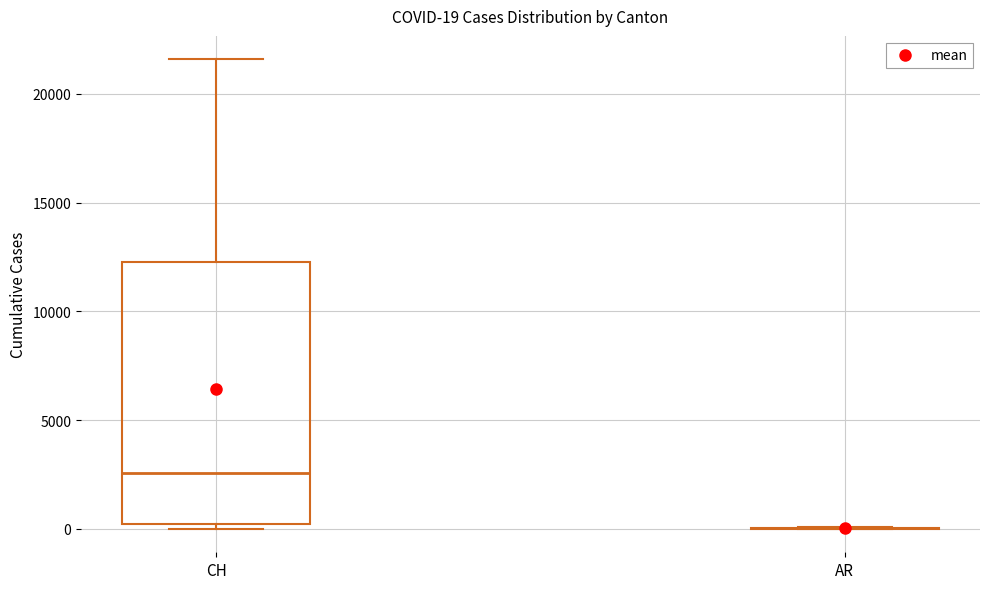

Comparing the boxes themselves (not the whiskers), which one is the tallest?

CH